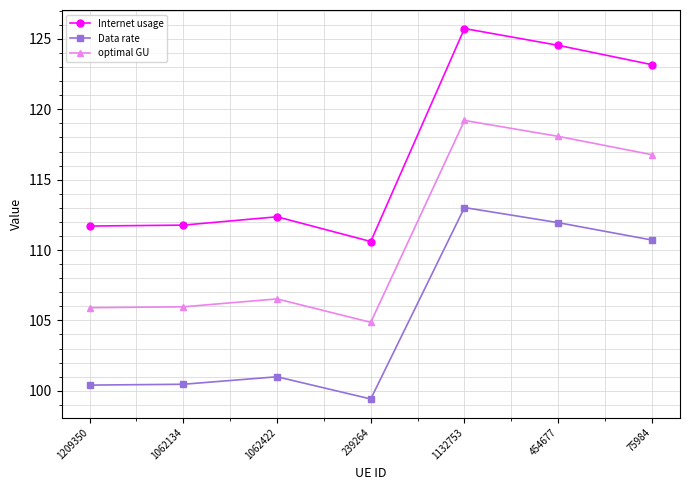

What is the sum of all Internet usage values?

819.9